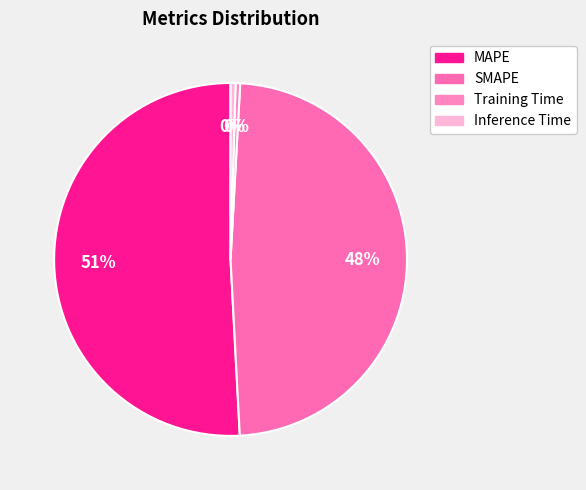

How many segments does this pie chart have?

4